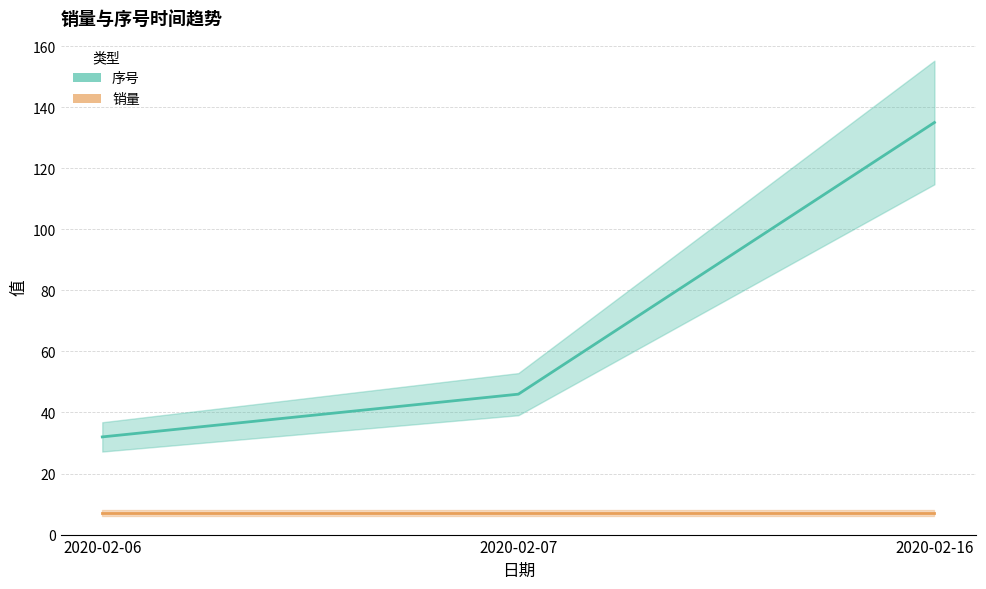

Rank the series by their average value, from highest to lowest.

序号, 销量